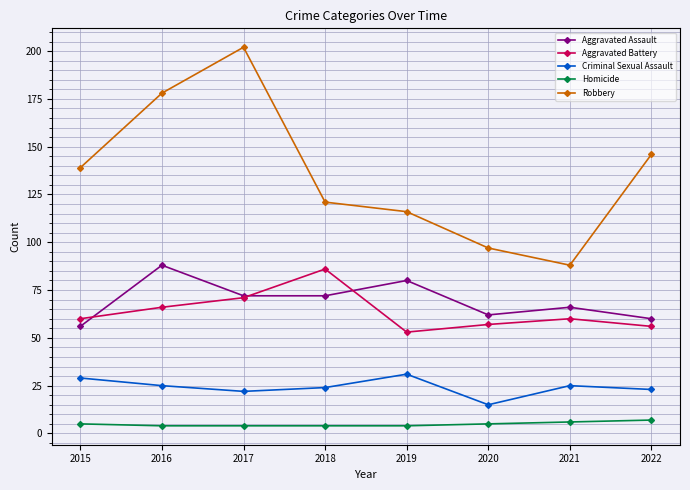

At which category is the sum across all series the highest?

2017